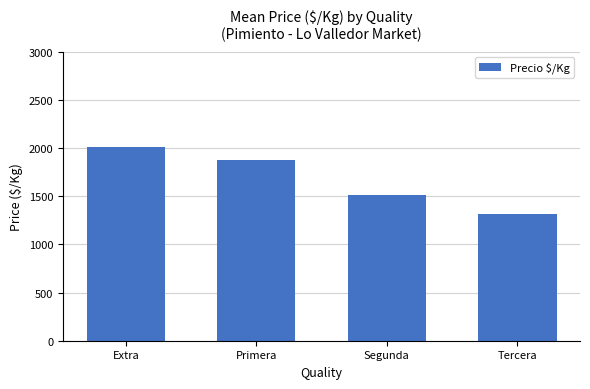

Rank the categories by value from highest to lowest.

Extra, Primera, Segunda, Tercera